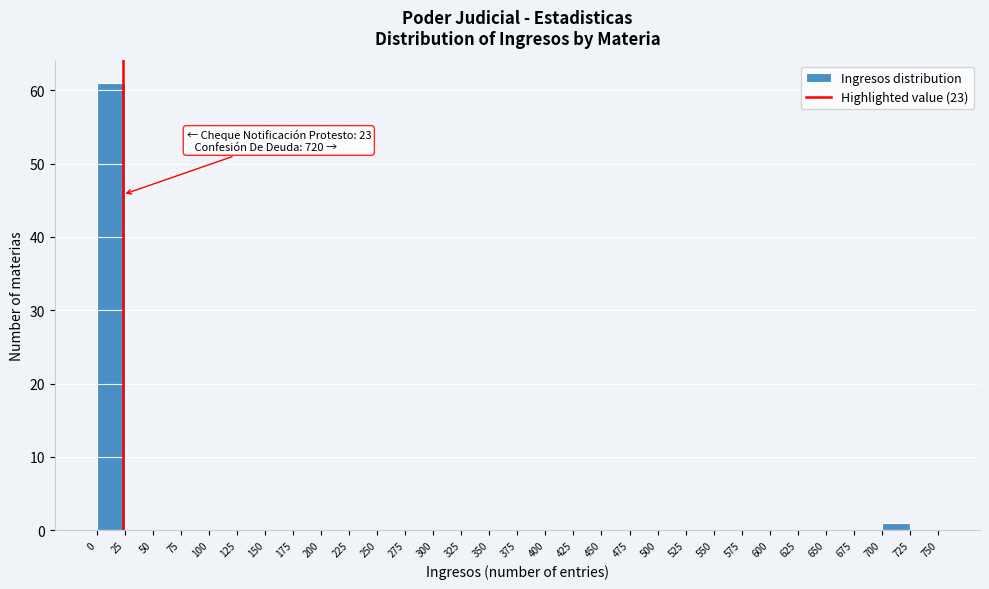

Which range on the x-axis has the tallest bar?

0 to 25